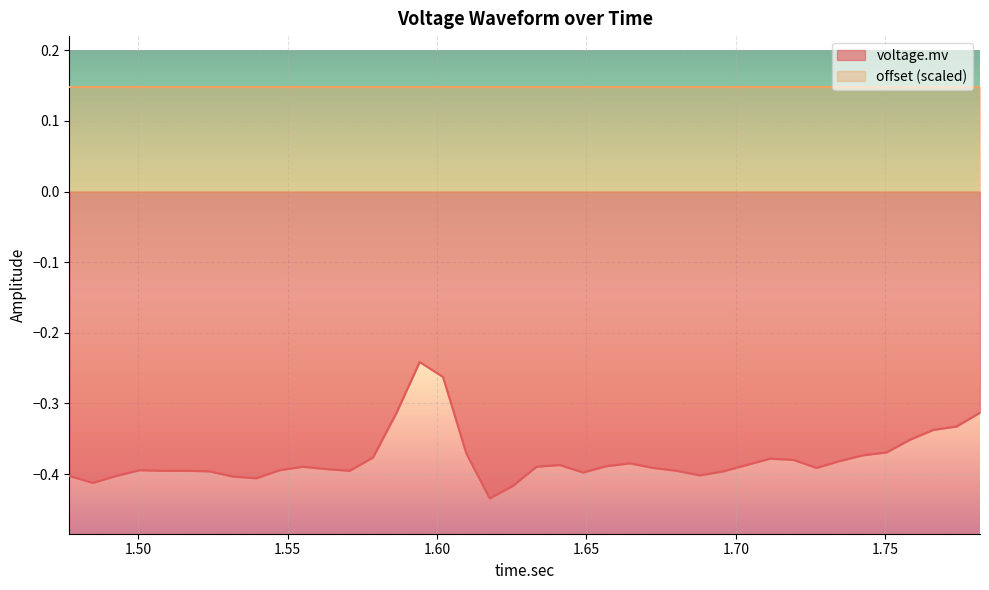

At which category does the chart reach its peak across all series?

1.5941875